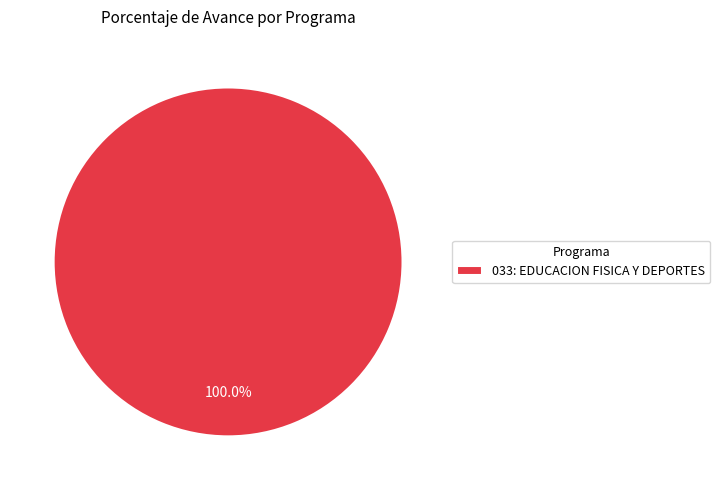

How many segments does this pie chart have?

1